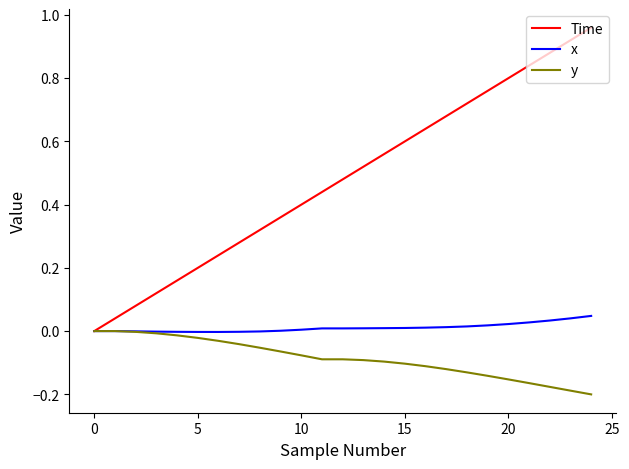

Rank the series by their average value, from lowest to highest.

y, x, Time